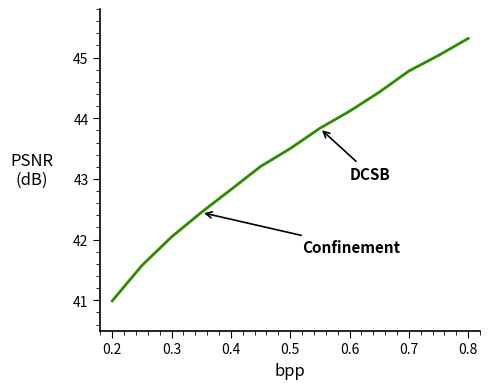

What is the difference between the maximum and minimum values?

4.3